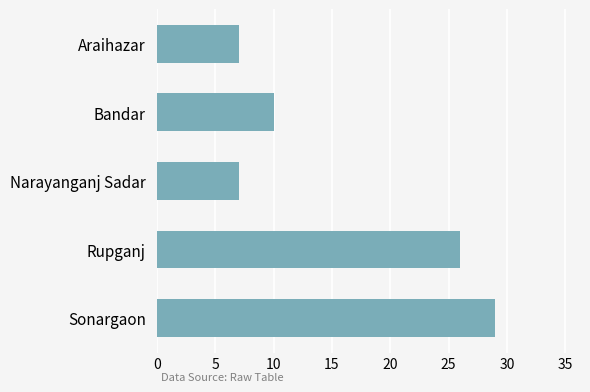

Approximately how many times larger is the value at Rupganj compared to Narayanganj Sadar?

3.7